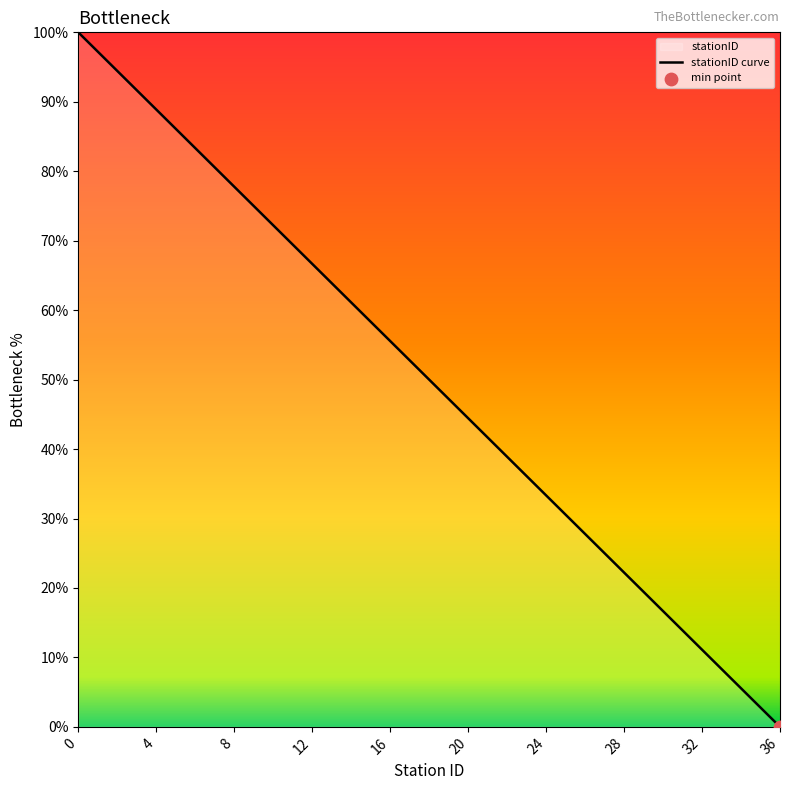

Which label corresponds to the smallest value in the chart?

36